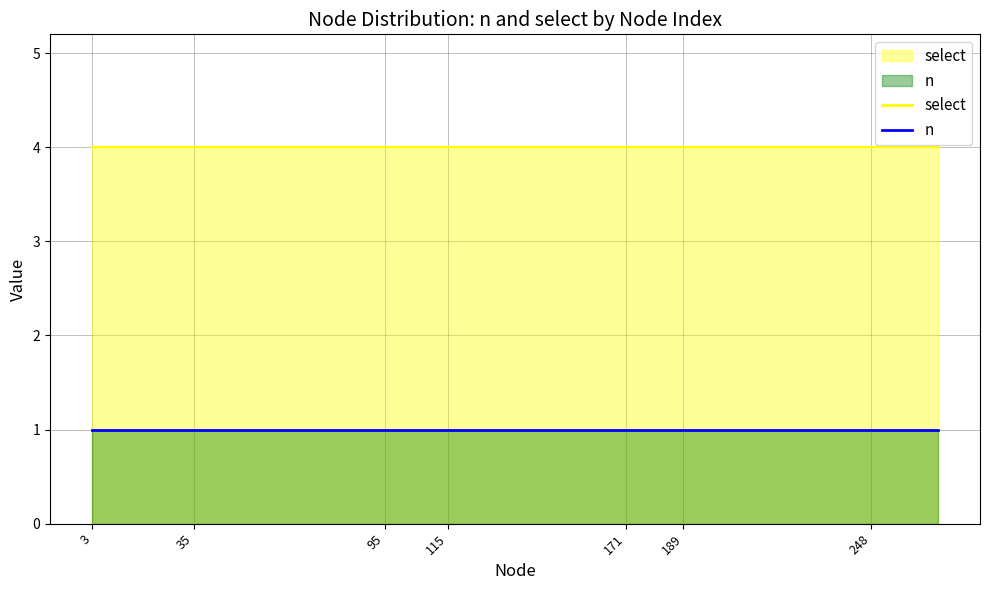

Rank the categories by select value from highest to lowest.

3, 7, 25, 35, 57, 60, 95, 98, 114, 115, 127, 159, 171, 175, 182, 189, 211, 221, 248, 269